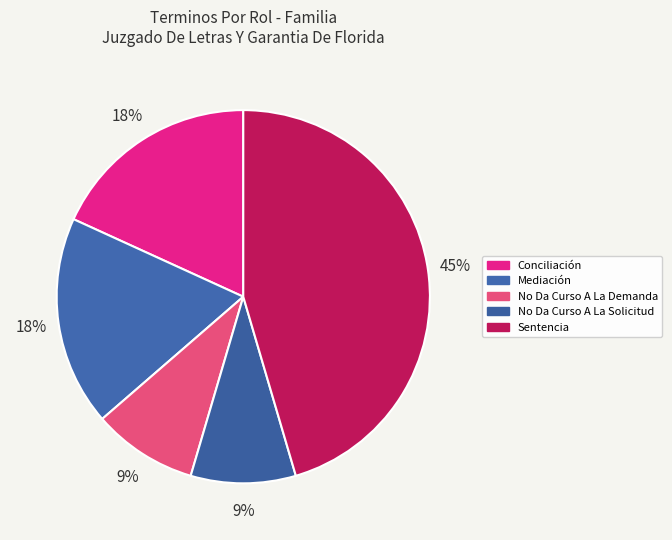

What portion of the pie excludes Conciliación?

81.8%